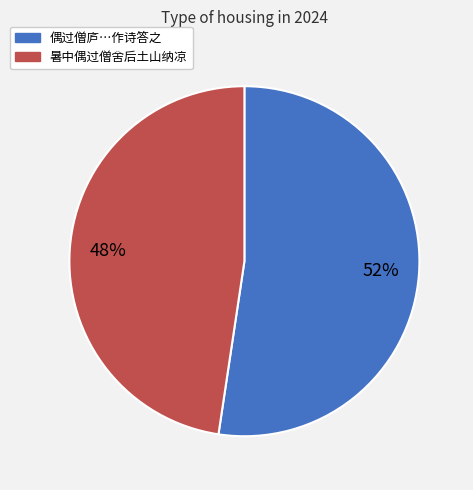

Does any single category account for the majority?

Yes